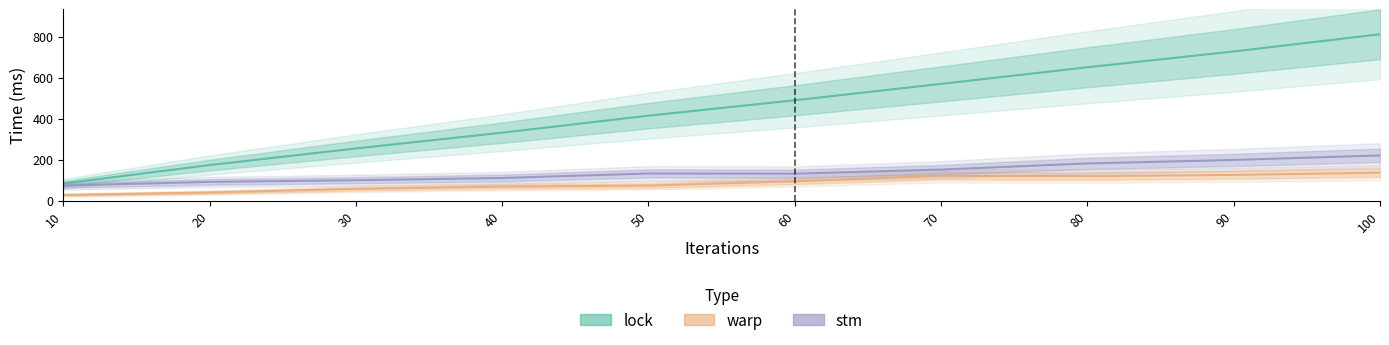

Reading left to right, list all the values displayed in this chart.

lock: 84	174	255	332	415	490	570	651	728	812
warp: 28	40	58	69	74	95	122	120	126	137
stm: 74	92	100	111	133	132	152	182	199	221